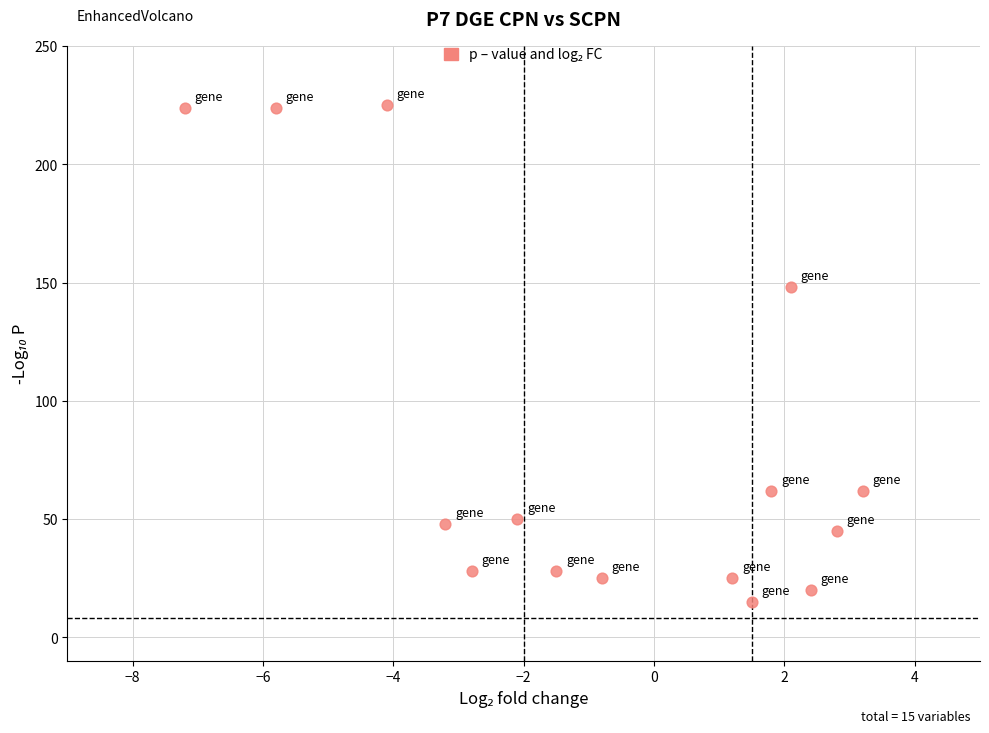

What is the range of Y values (max minus min)?

210